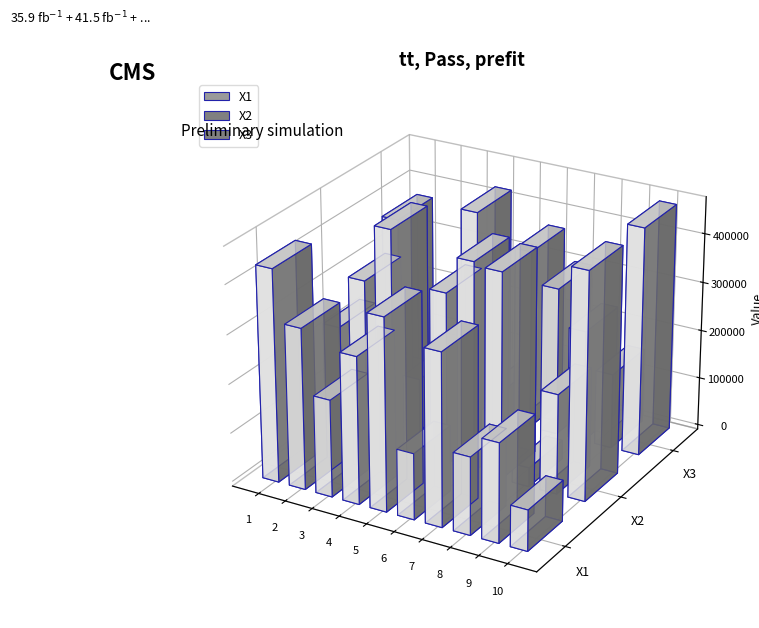

Reading right to left, list all the values displayed in this chart.

X1: 83493	201456	158289	350573	134635	391164	299772	198204	328264	432685
X2: 462686	203658	38633	421417	428777	353374	163584	454750	338605	229629
X3: 465285	153492	228926	303935	367356	64174	422605	93514	86710	370935